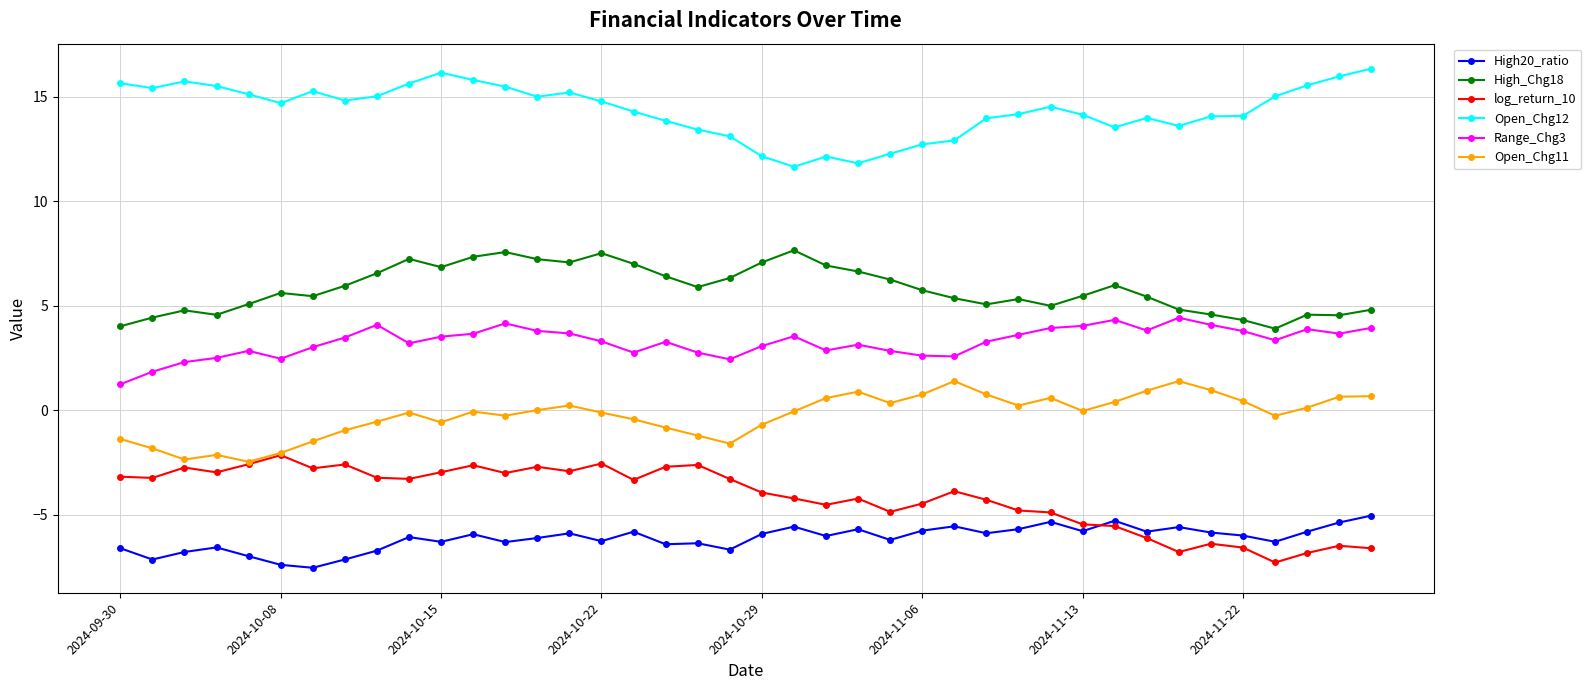

True or false: Open_Chg11 and High_Chg18 cross at least once.

False